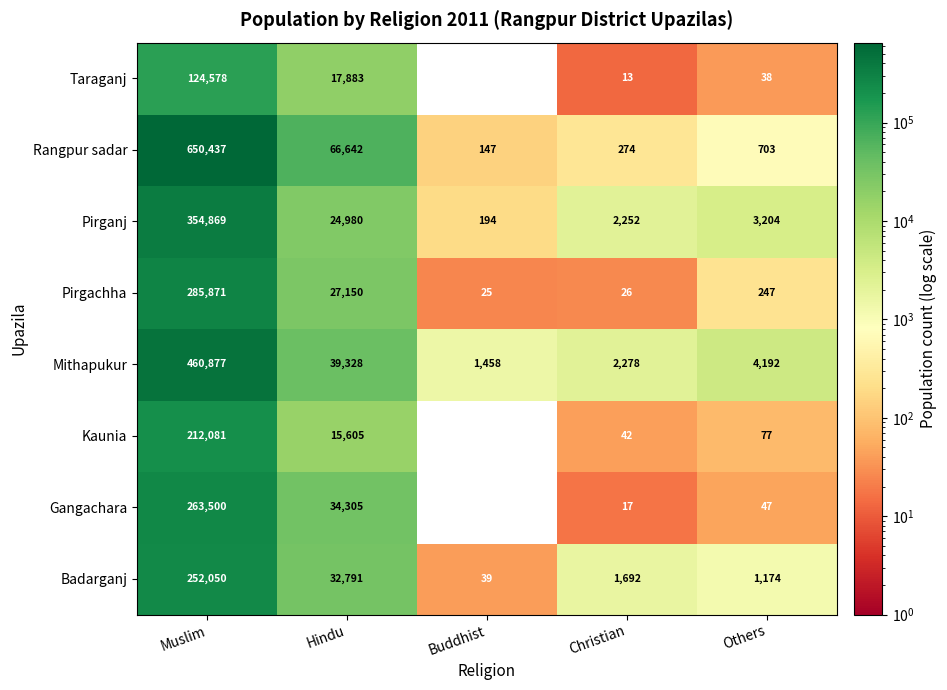

What is the total value across all series at Muslim?

2604263